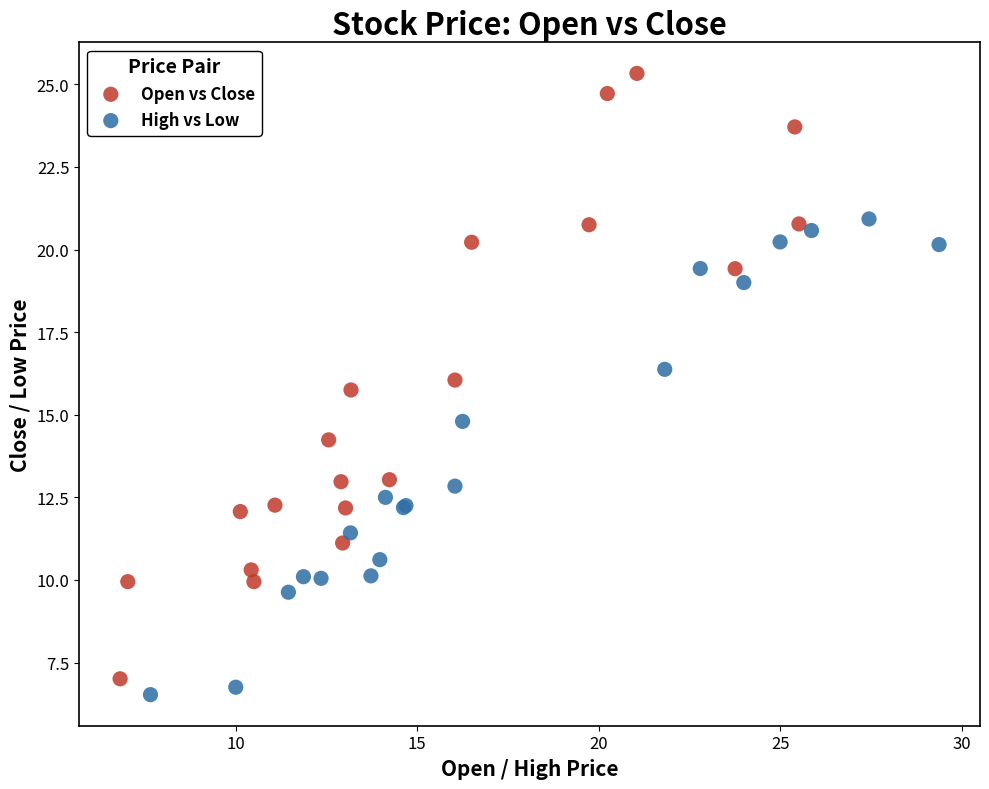

Which series contains the highest Y value?

Open vs Close